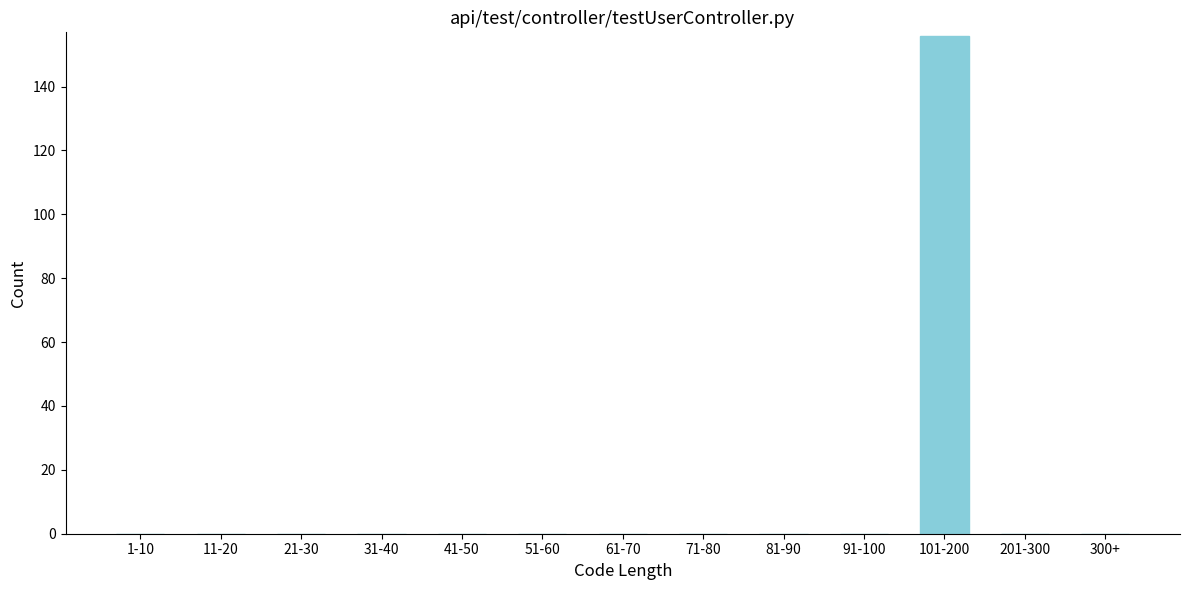

Reading right to left, what are all the values shown in this chart?

300+=0	201-300=0	101-200=156	91-100=0	81-90=0	71-80=0	61-70=0	51-60=0	41-50=0	31-40=0	21-30=0	11-20=0	1-10=0